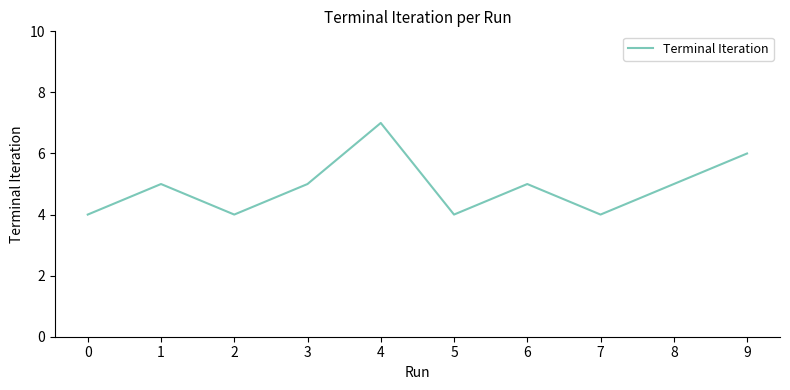

True or false: the data has more than 2 interior local peaks.

True